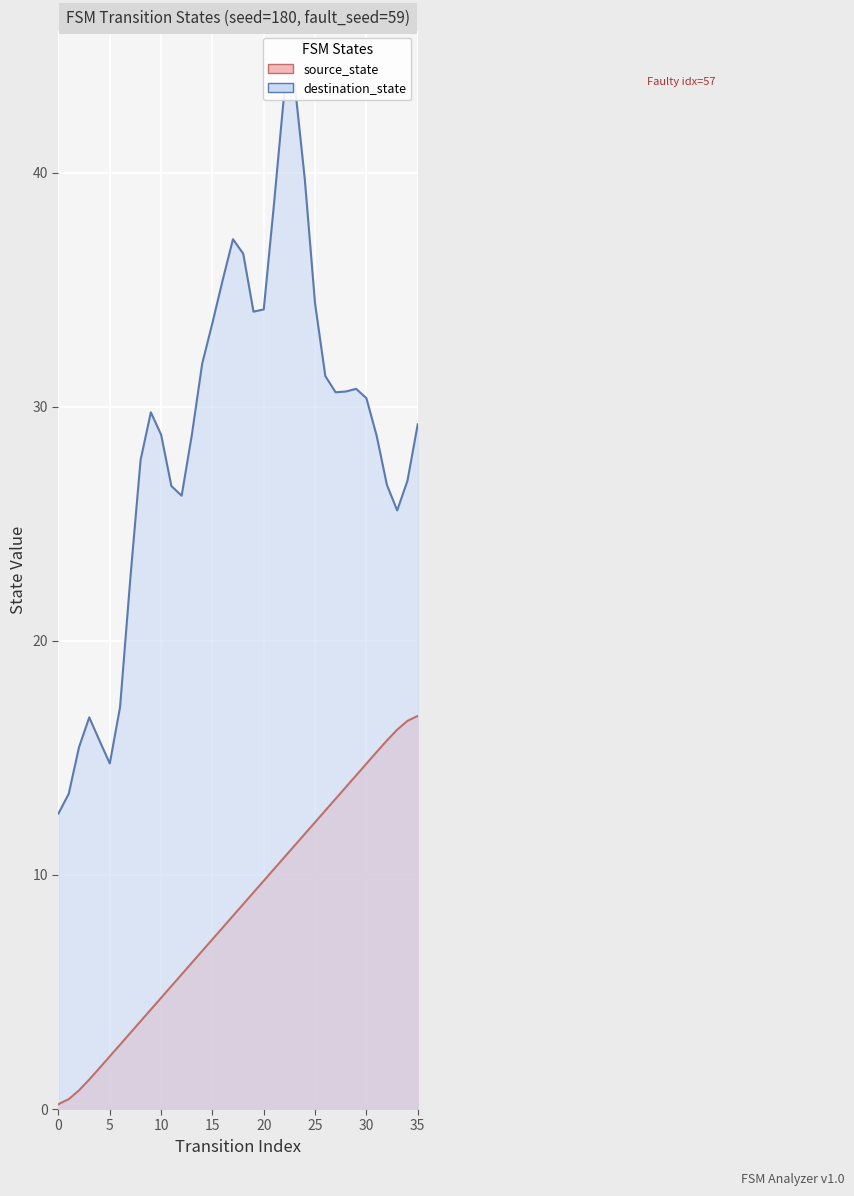

What is the change in value from 12 to 15?

+1.5